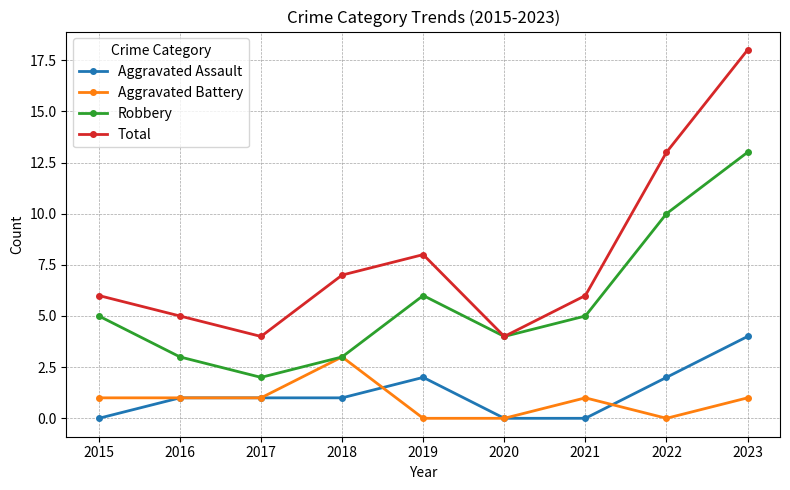

Read the Total value at 2022, to the nearest 10.

10